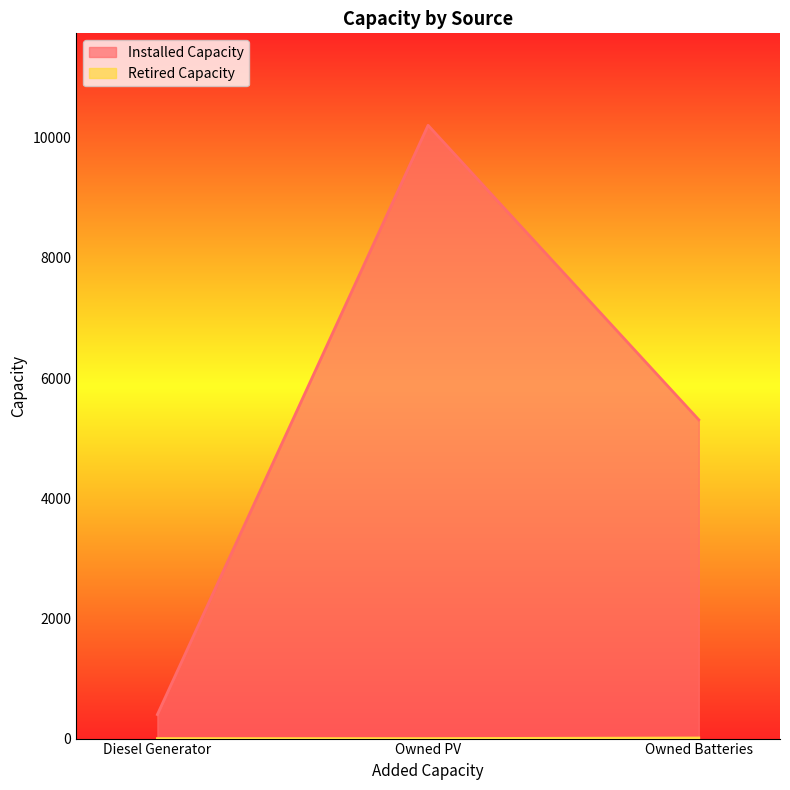

Reading left to right, transcribe all the data shown in this chart.

Installed Capacity: Diesel Generator=400	Owned PV=10206	Owned Batteries=5305
Retired Capacity: Diesel Generator=0	Owned PV=0	Owned Batteries=10